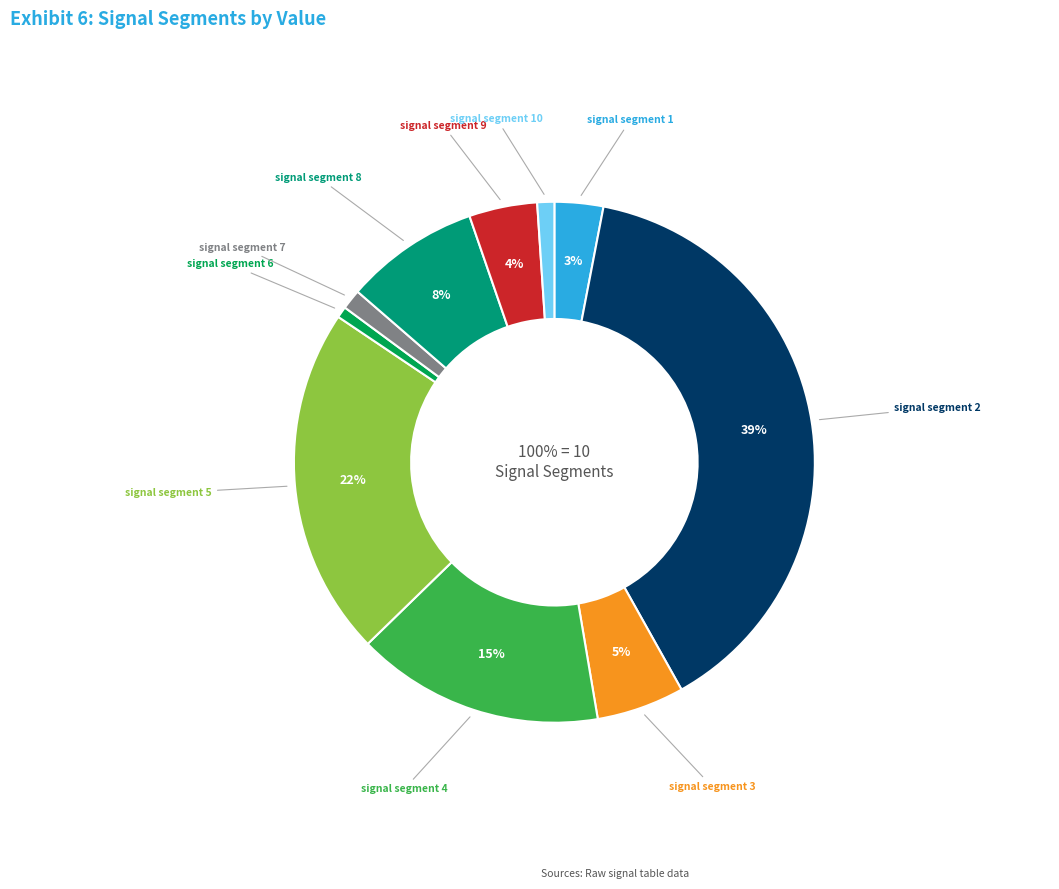

Is signal segment 9 the majority of the pie?

No